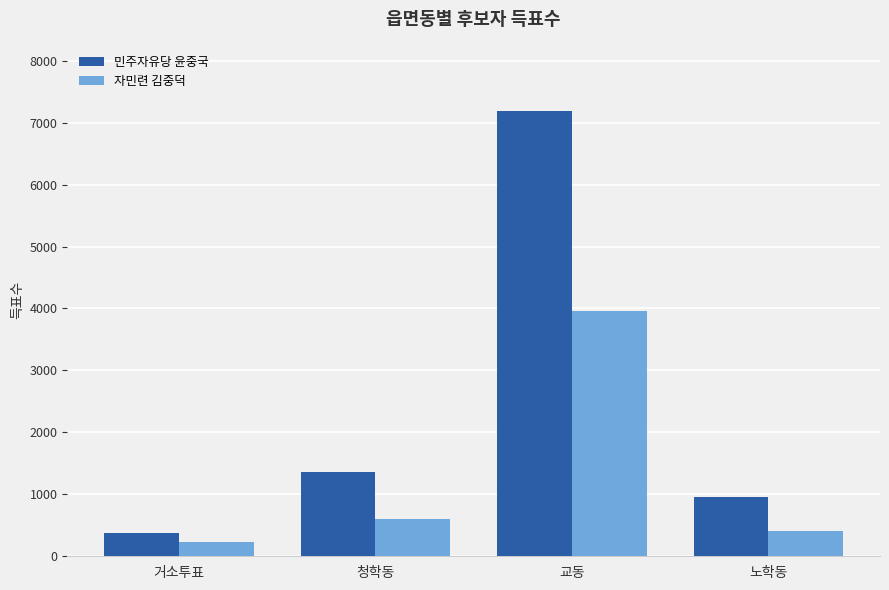

Reading right to left, list all the values displayed in this chart.

민주자유당 윤중국: 노학동=956	교동=7185	청학동=1357	거소투표=368
자민련 김중덕: 노학동=400	교동=3961	청학동=605	거소투표=231